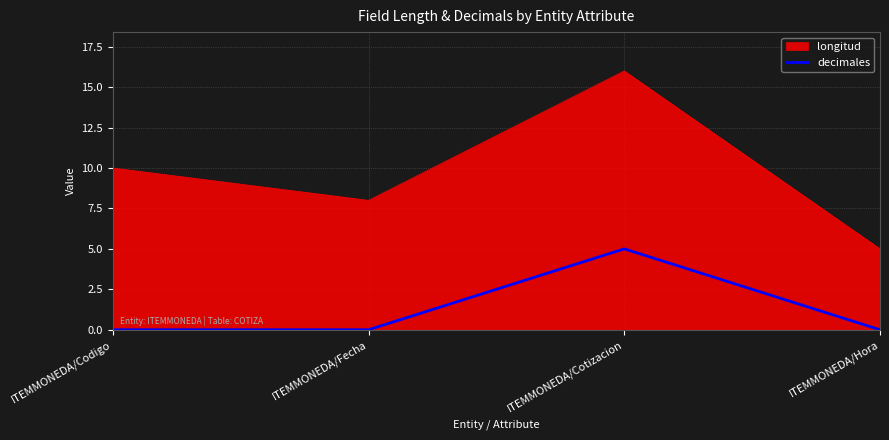

Between ITEMMONEDA/Codigo and ITEMMONEDA/Cotizacion, which series saw the biggest shift?

longitud